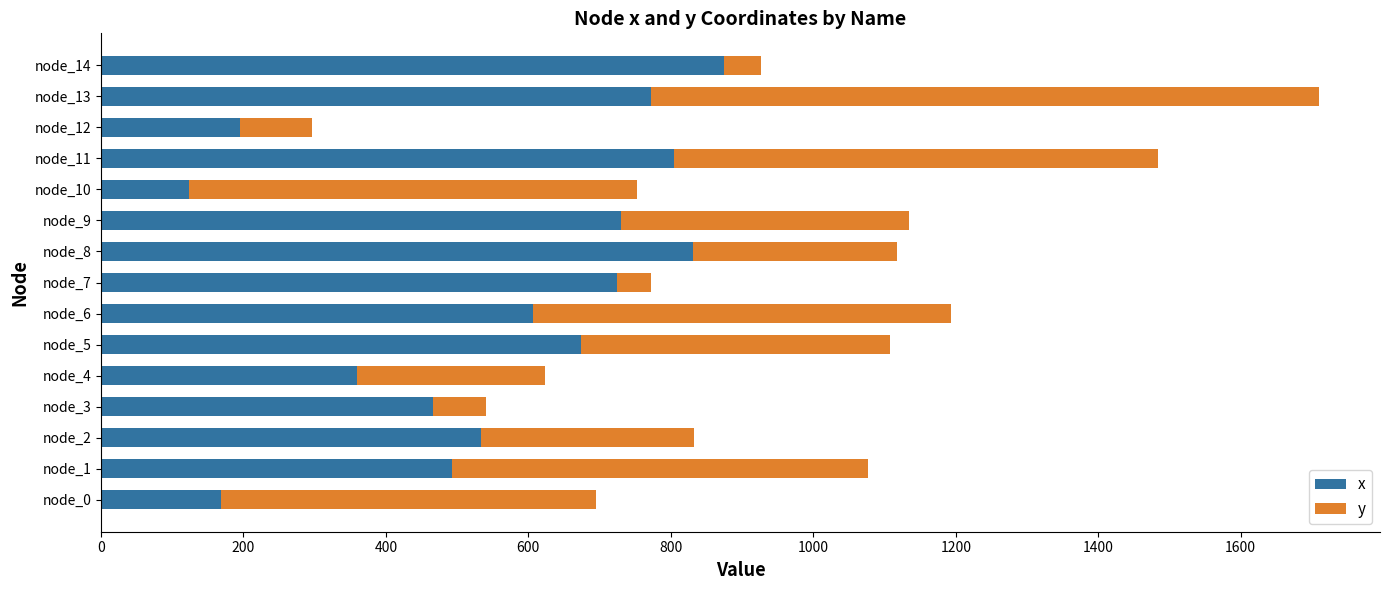

Count the number of data series in this chart.

2